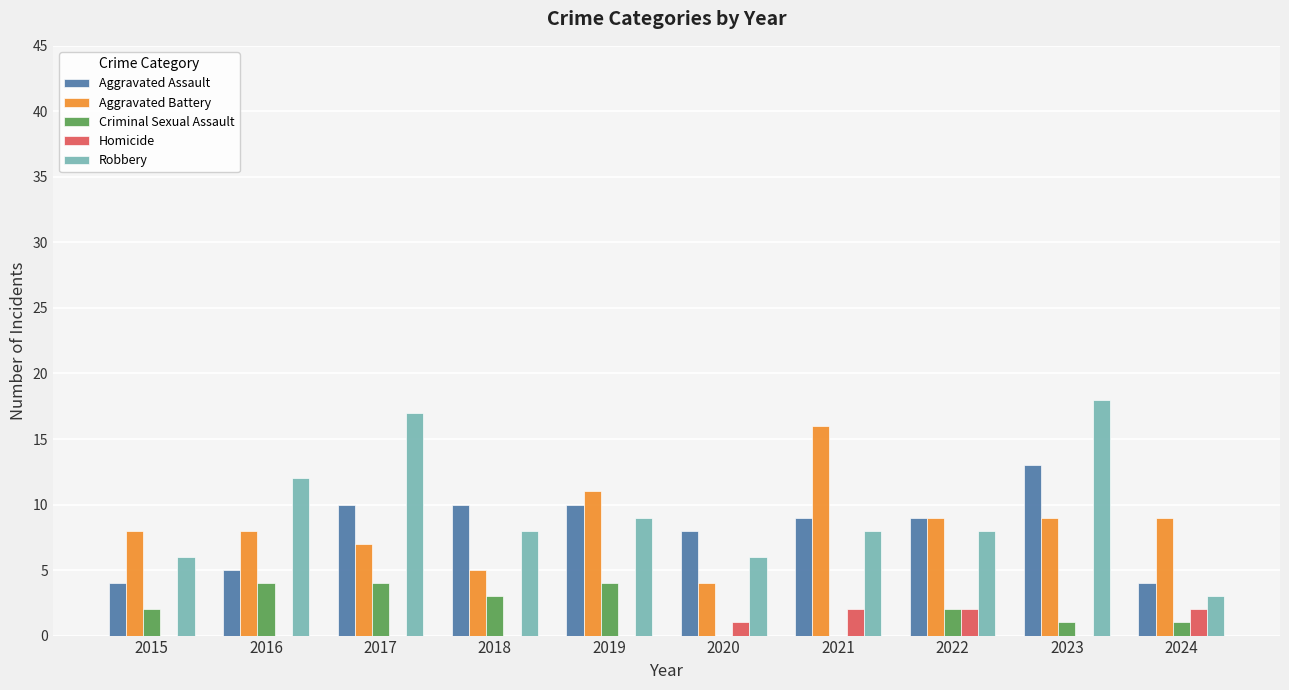

How many data points does each series have?

10